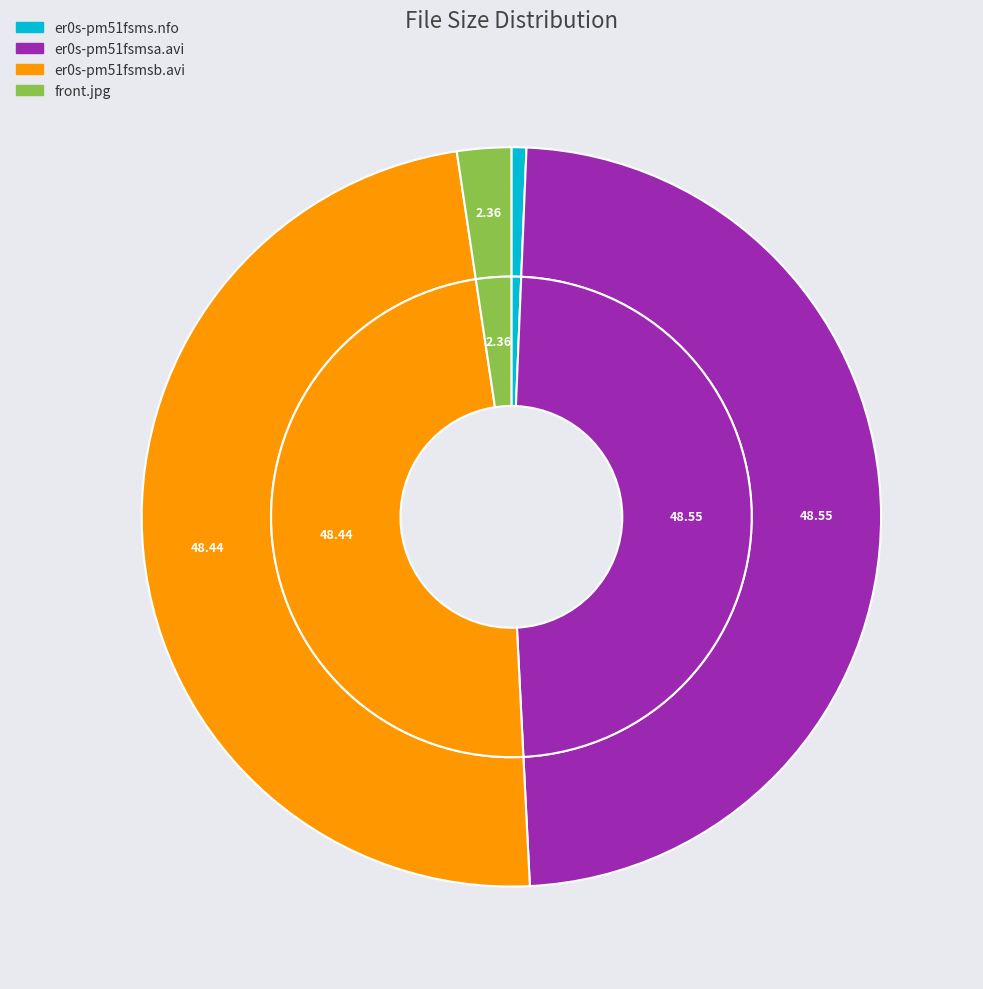

Combined, do front.jpg and er0s-pm51fsmsa.avi account for over 50%?

Yes